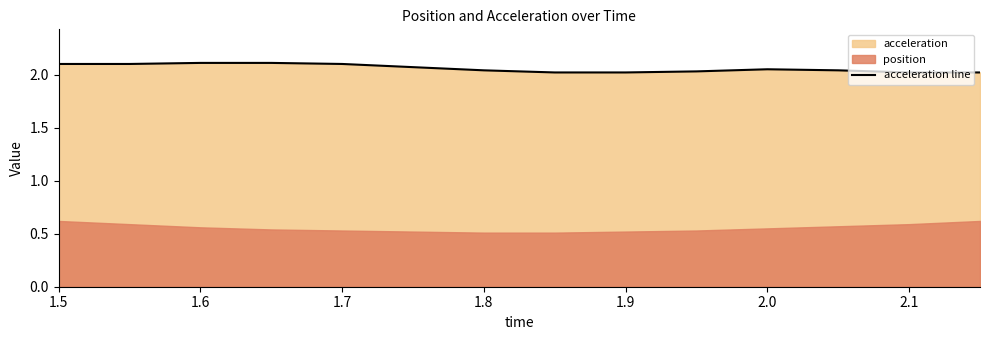

True or false: acceleration line has a value of 1.1 at 2.0.

False